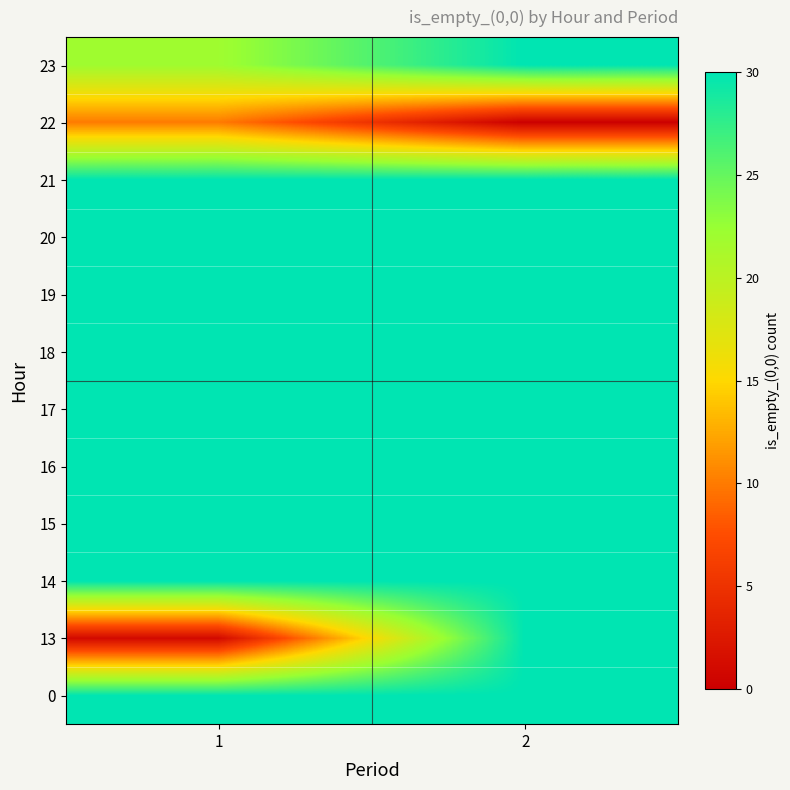

At 1, list the series in order from largest to smallest.

0, 14, 15, 16, 17, 18, 19, 20, 21, 23, 22, 13